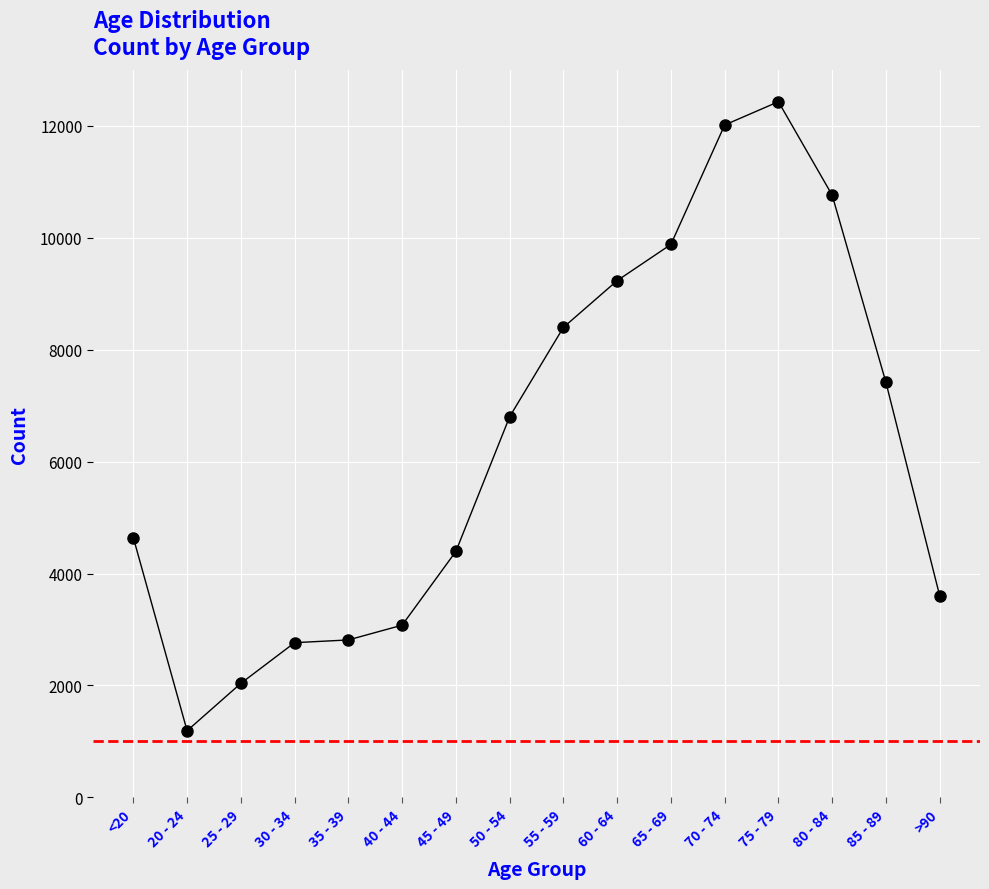

Is this an area chart (filled region under the line)?

No